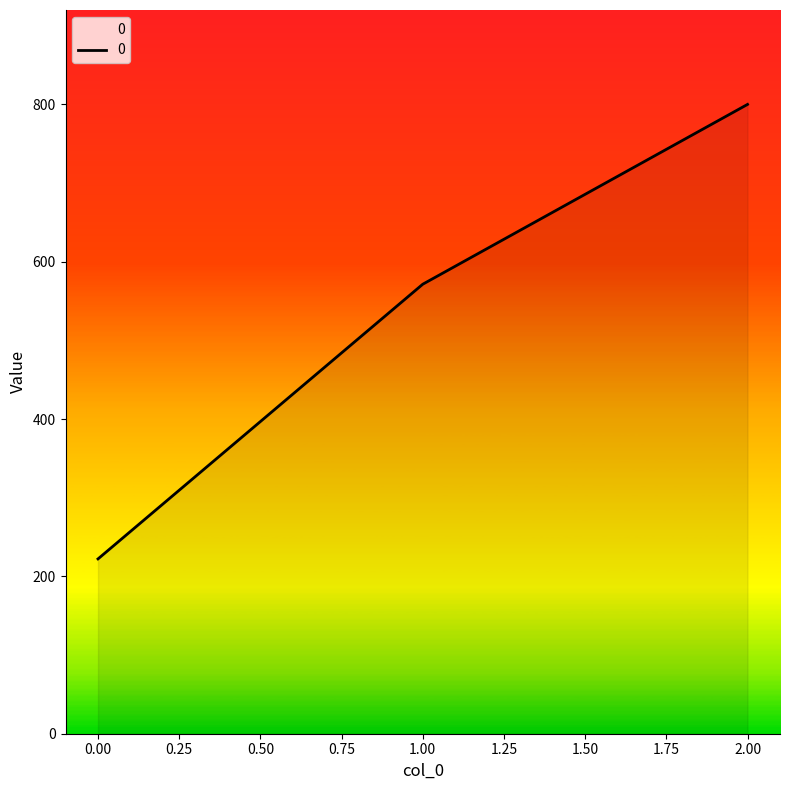

Read the value at 0.00.

222.2